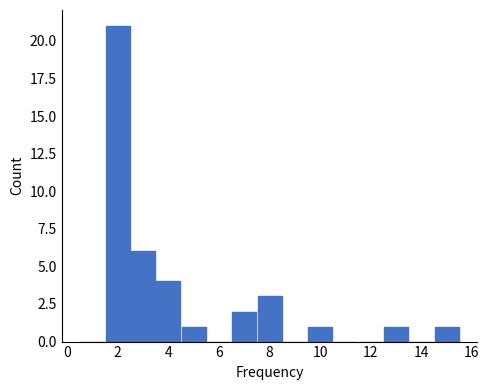

Reading left to right, transcribe this chart: for each bar, give the range it covers on the x-axis and its height. Neither the bar edges nor the heights are printed on the chart, so give them approximately, as read against the axes.

0.5 to 1.5: 0
1.5 to 2.5: 21
2.5 to 3.5: 6
3.5 to 4.5: 4
4.5 to 5.5: 1
5.5 to 6.5: 0
6.5 to 7.5: 2
7.5 to 8.5: 3
8.5 to 9.5: 0
9.5 to 10.5: 1
10.5 to 11.5: 0
11.5 to 12.5: 0
12.5 to 13.5: 1
13.5 to 14.5: 0
14.5 to 15.5: 1